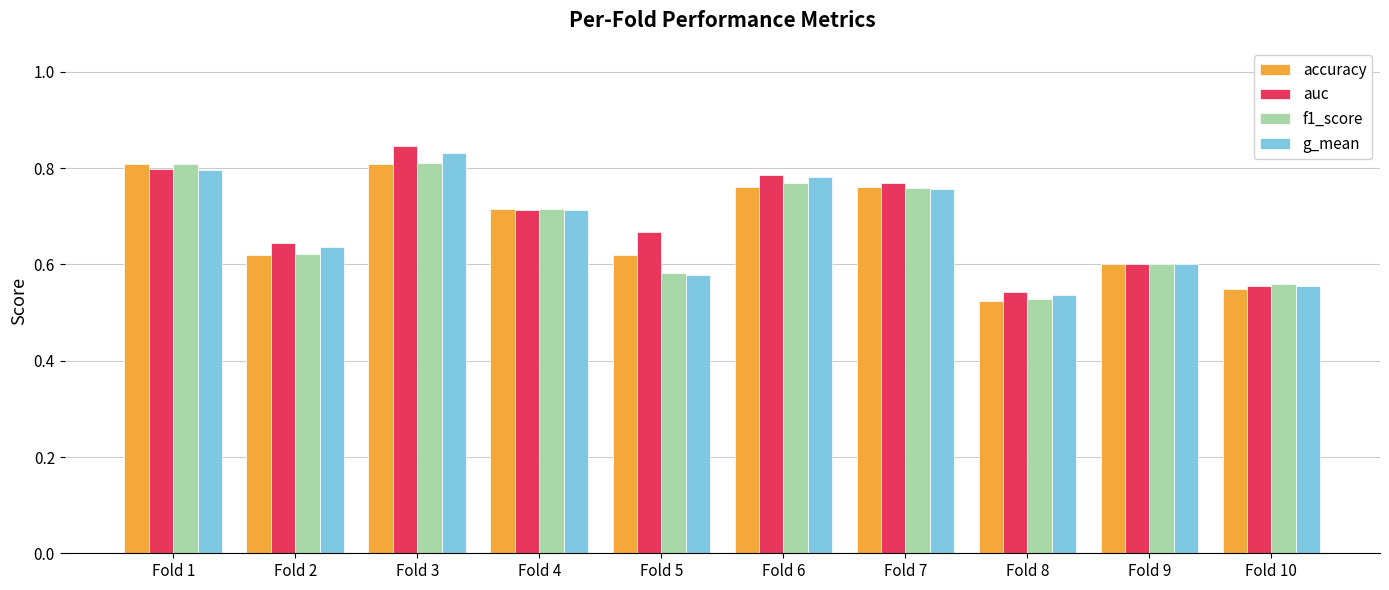

How many bars are there in each group?

4